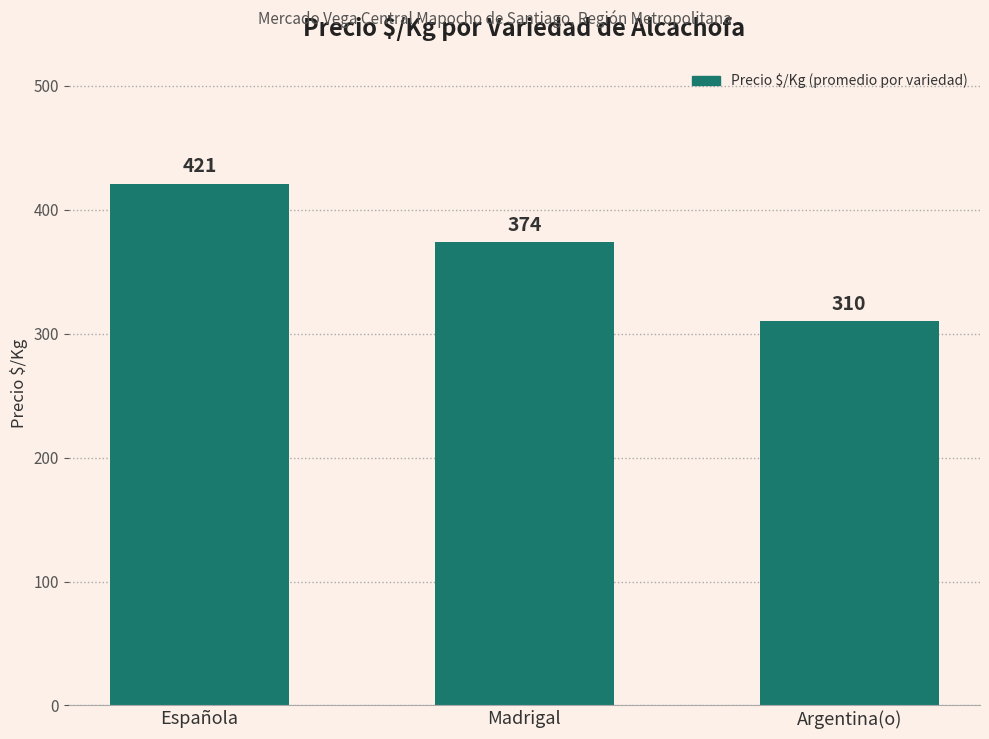

How many values are between 310 and 421?

3